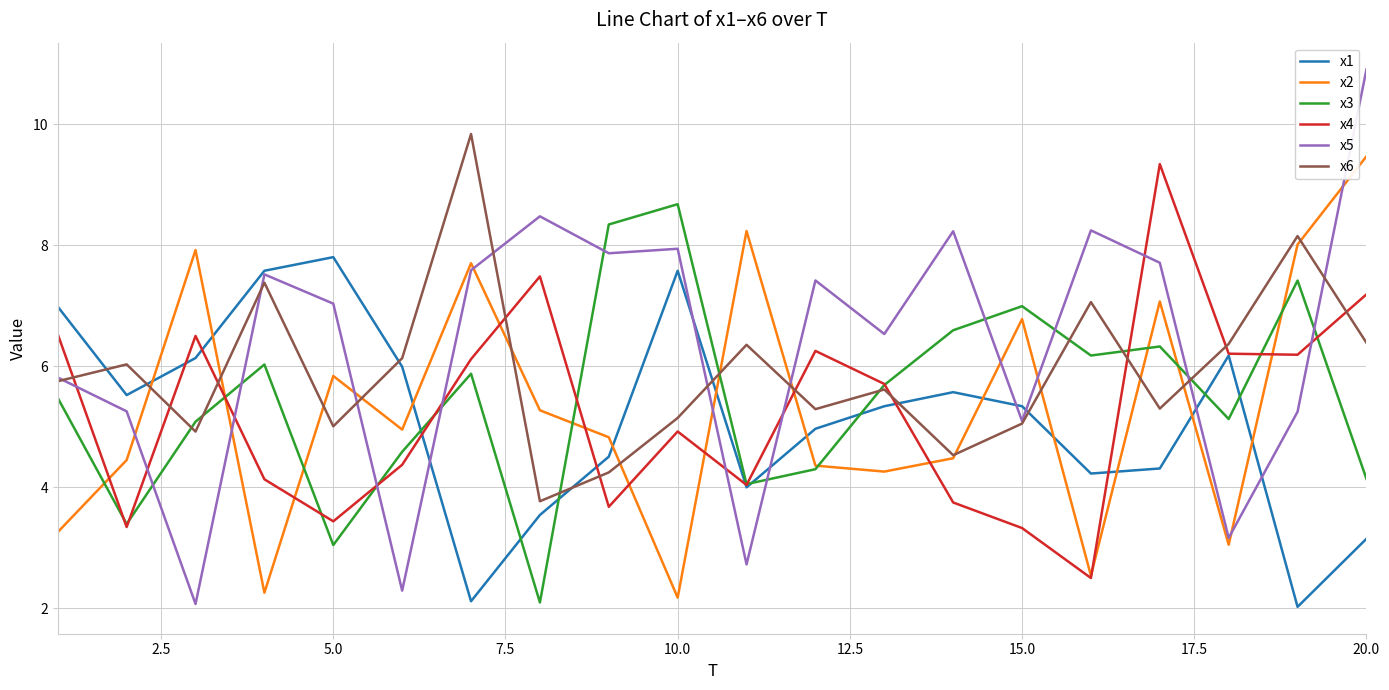

True or false: x1 and x6 intersect in this chart.

True